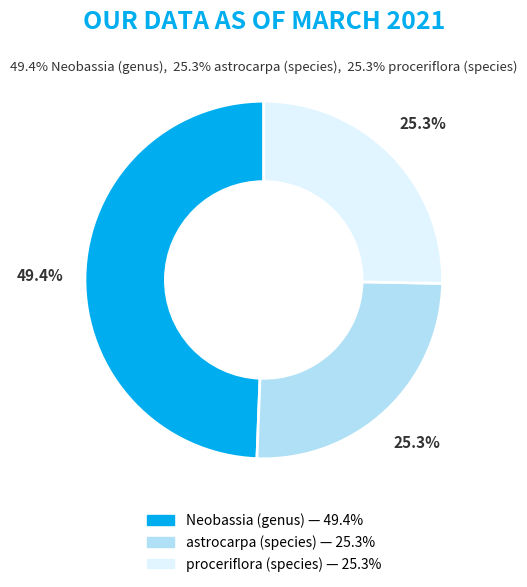

Is the sum of proceriflora (species) and Neobassia (genus) greater than half?

Yes